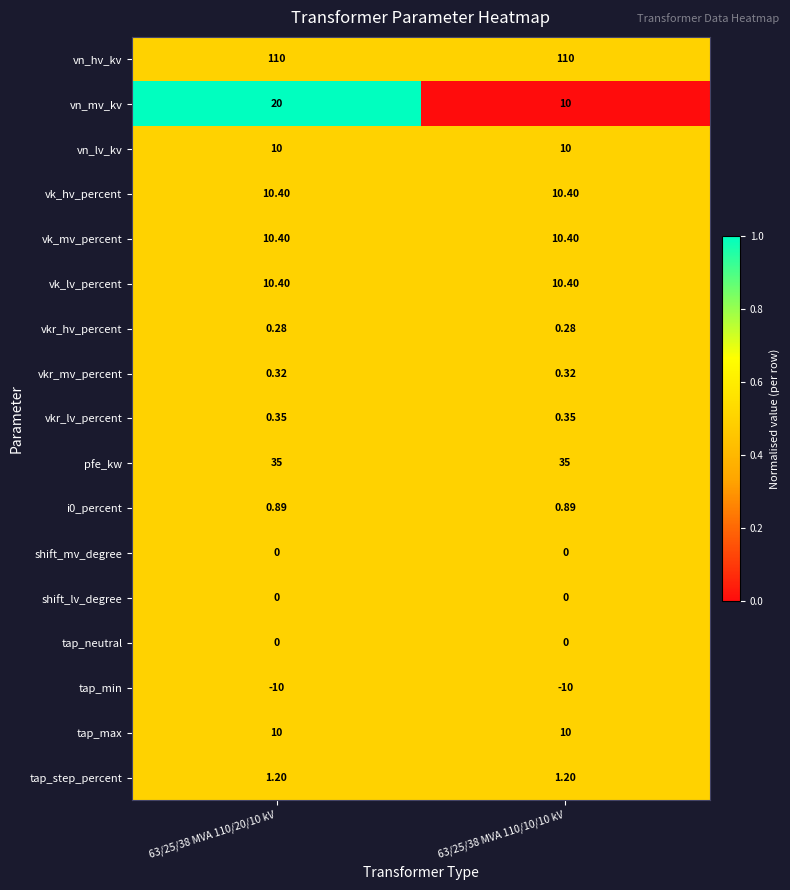

What is the total value across all series at 63/25/38 MVA 110/10/10 kV?

199.2